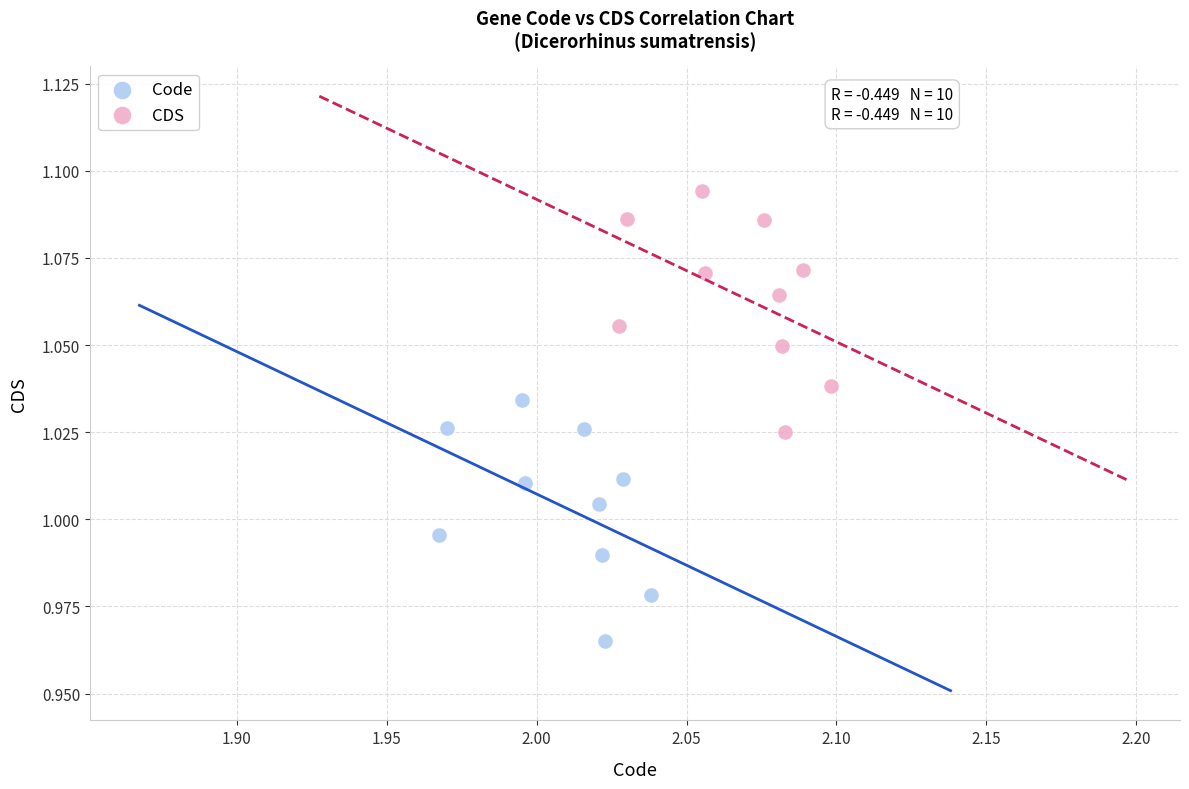

What are all the series names shown in the legend?

Code, CDS